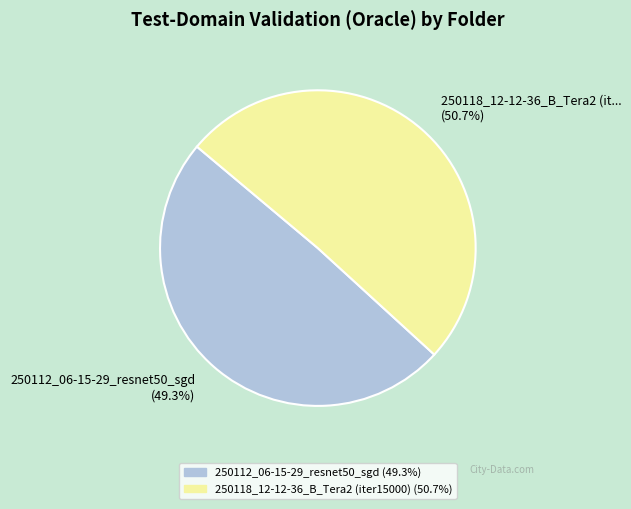

Combined, do 250112_06-15-29_resnet50_sgd (49.3%) and 250118_12-12-36_B_Tera2 (it... (50.7%) account for over 50%?

Yes